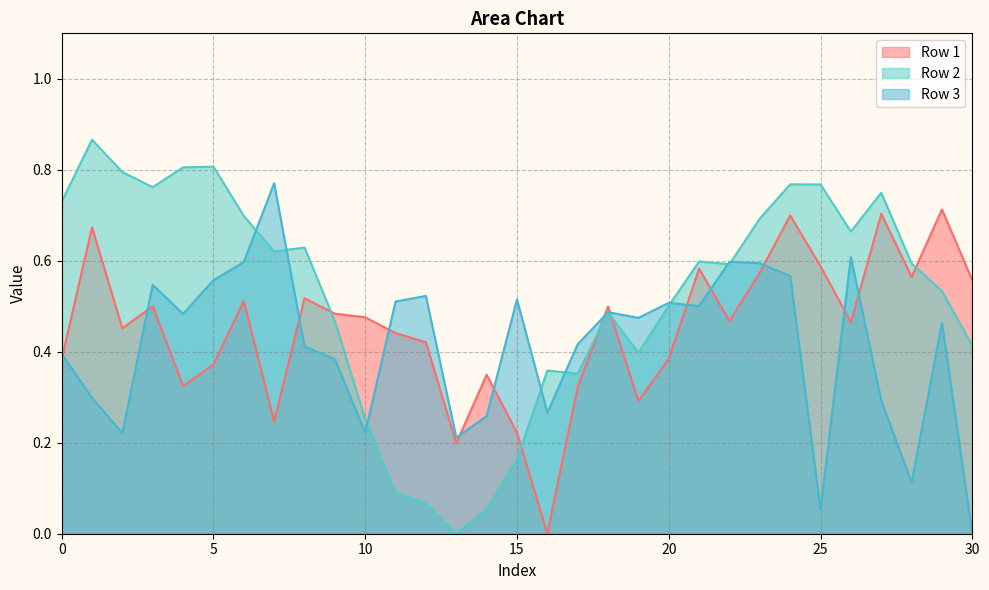

List the series in order of their overall mean, lowest first.

Row 3, Row 1, Row 2